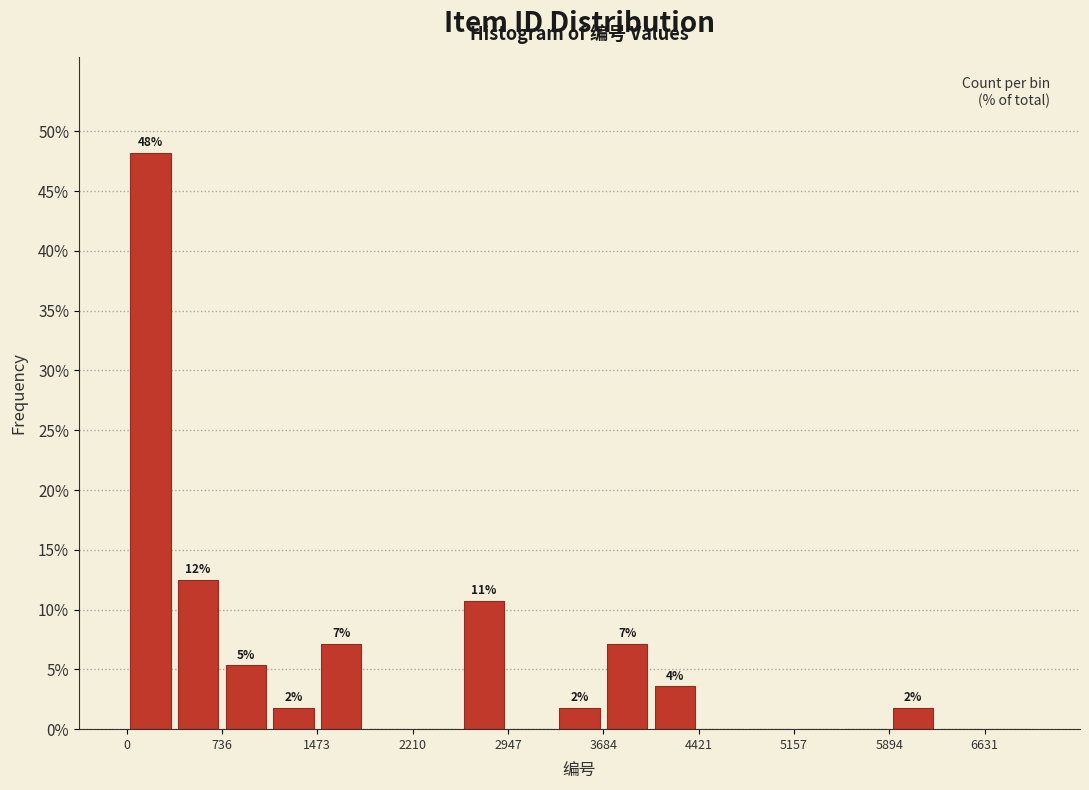

Read against the x-axis, roughly where is the centre of the tallest bar?

200